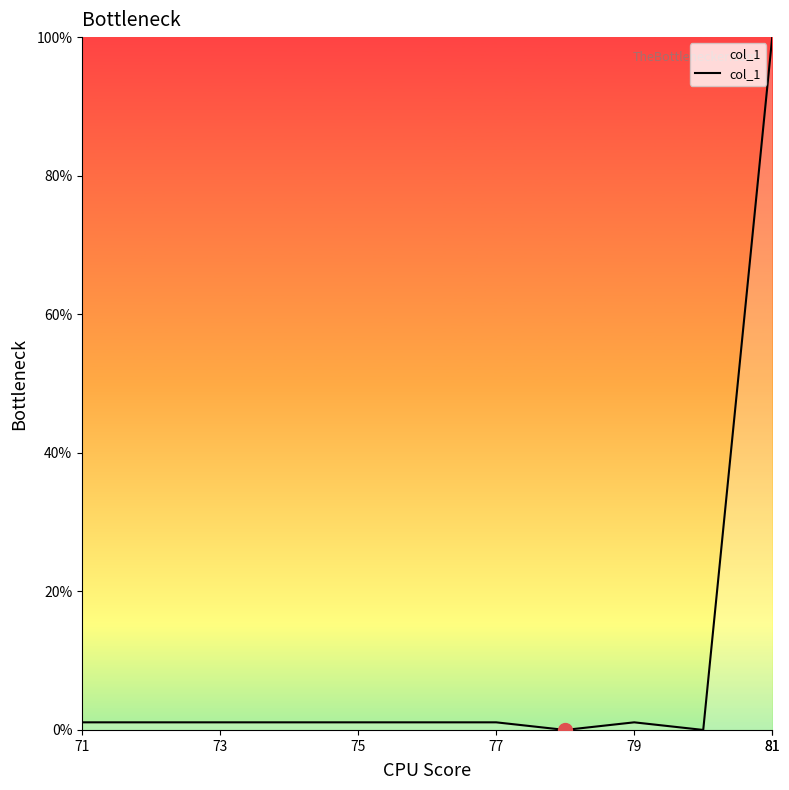

How many lines are shown in the chart?

1